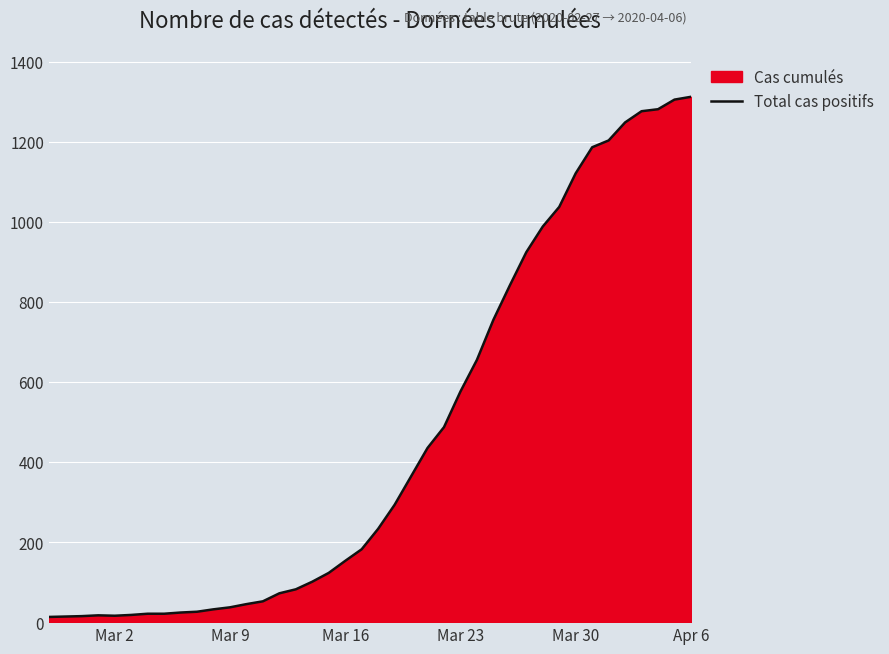

What is the greatest value displayed?

1312